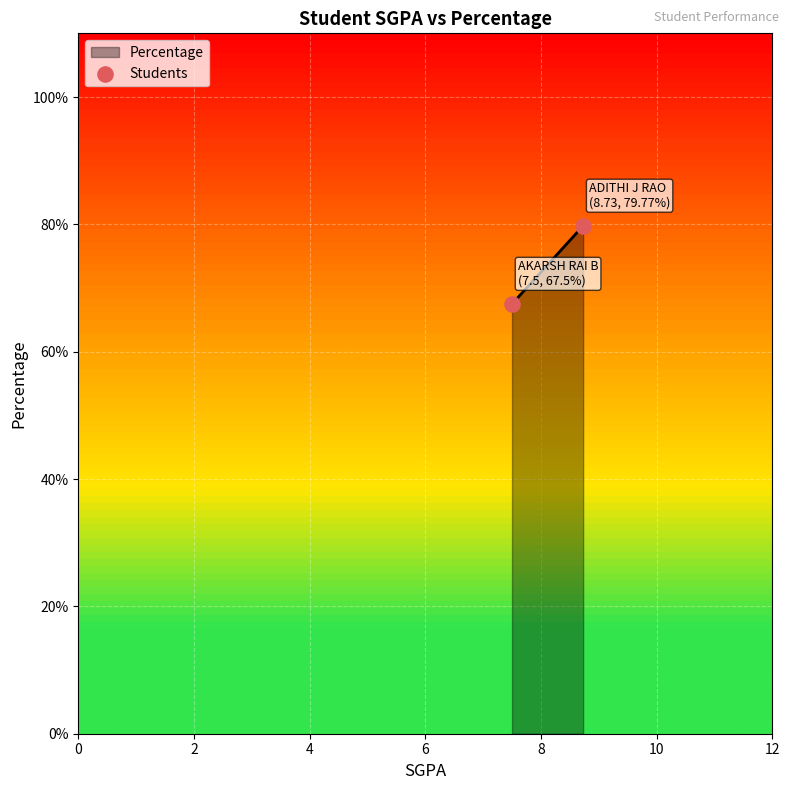

What is the minimum value shown in the chart?

67.5